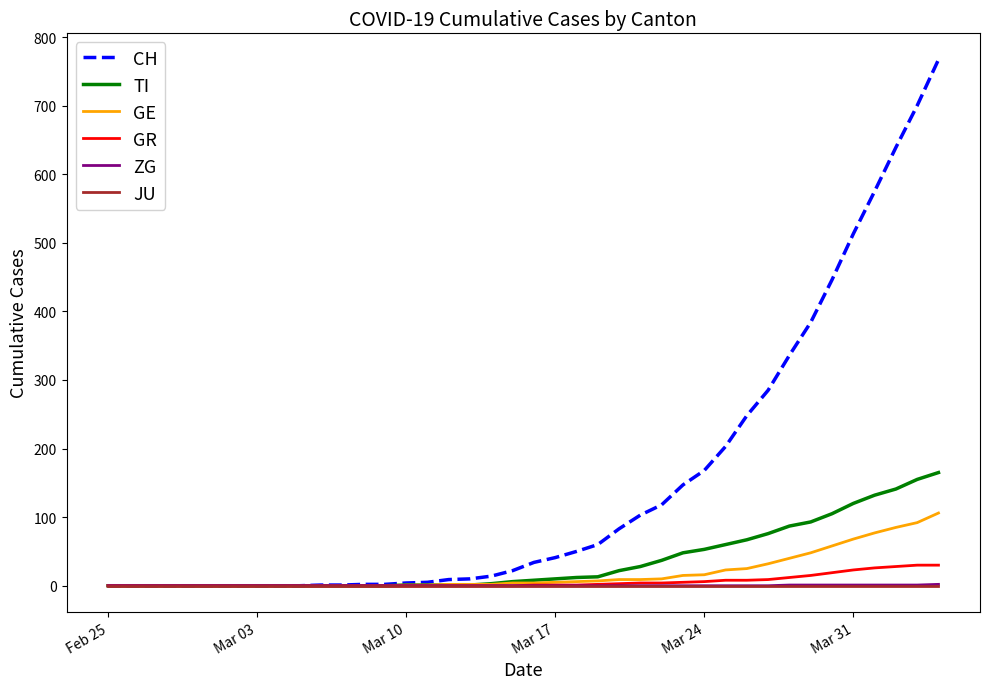

What is the greatest value displayed?

767